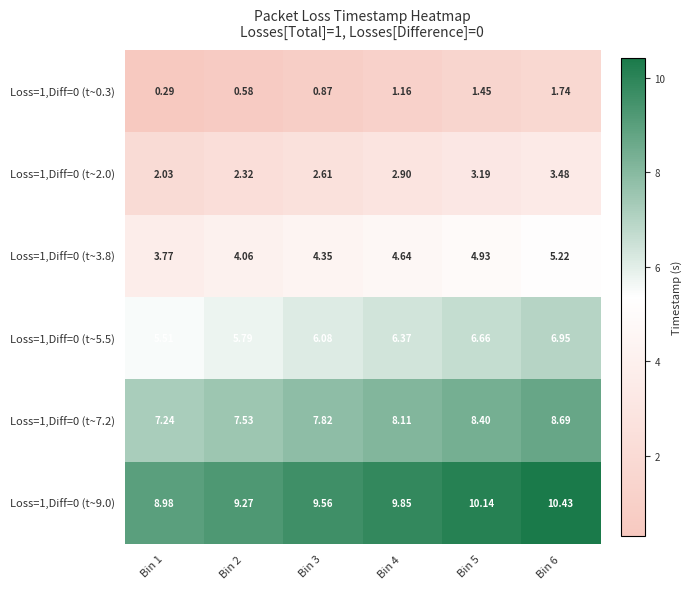

Is the value of Loss=1,Diff=0 (t~5.5) at Bin 2 greater than the value of Loss=1,Diff=0 (t~0.3) at Bin 6?

Yes